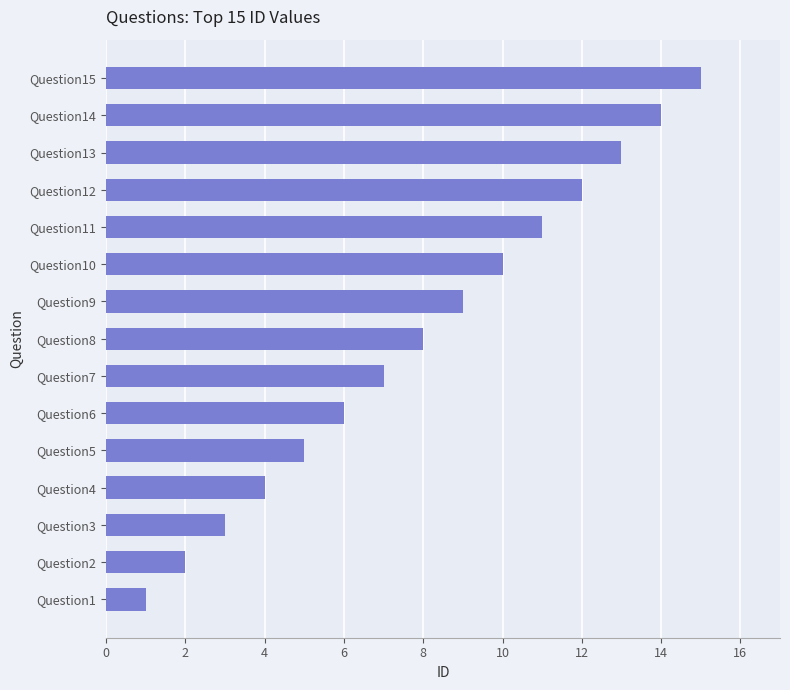

Between Question3 and Question2, which is larger?

Question3